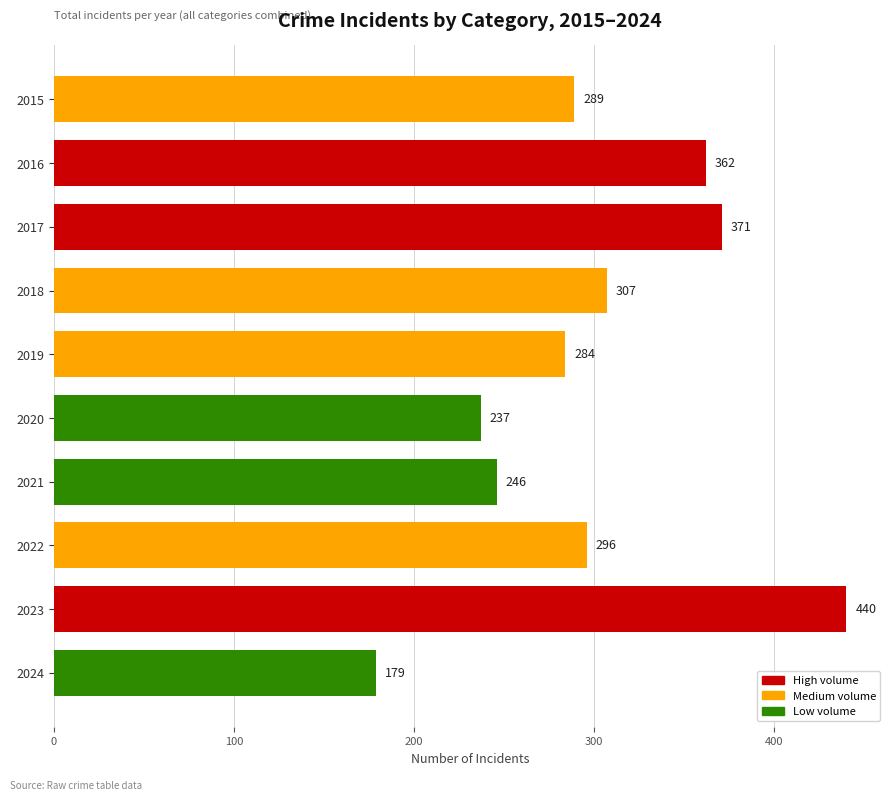

Does the chart contain any negative values?

No